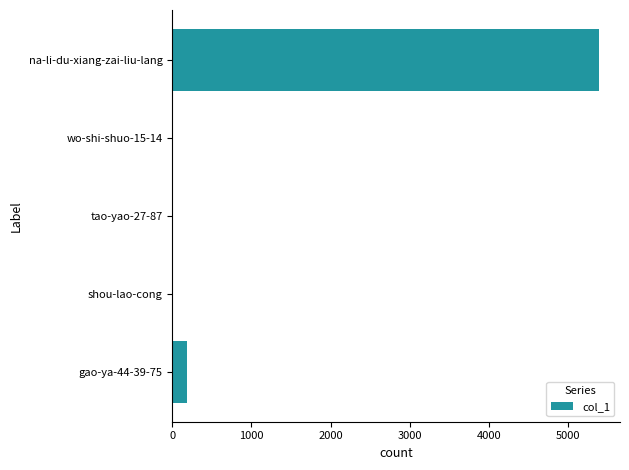

Which label corresponds to the largest value in the chart?

na-li-du-xiang-zai-liu-lang